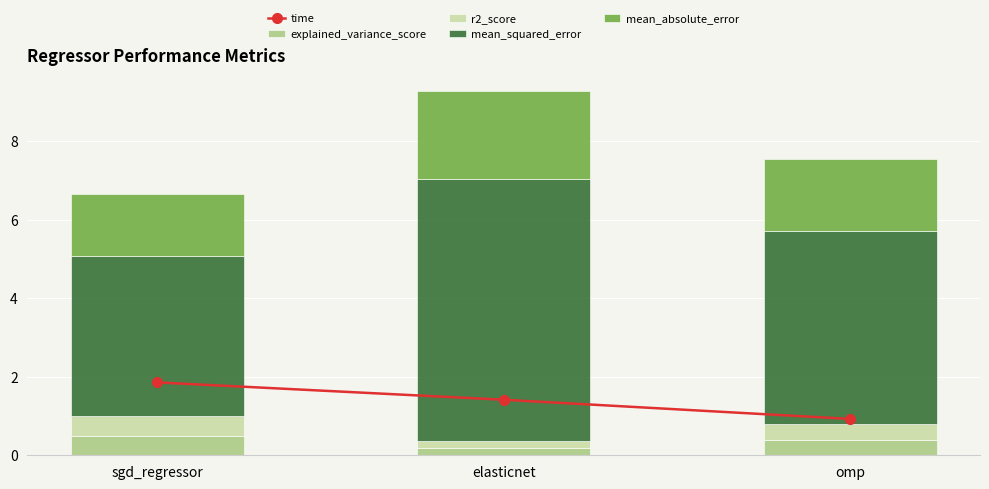

What are all the series names shown in the legend?

time, explained_variance_score, r2_score, mean_squared_error, mean_absolute_error